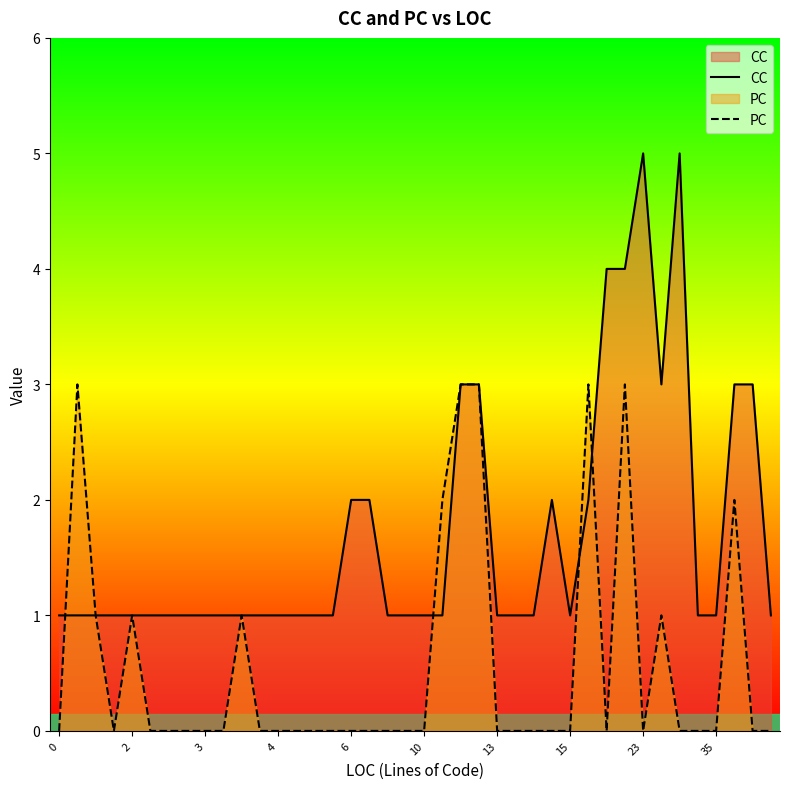

What is the maximum value shown in the chart?

5